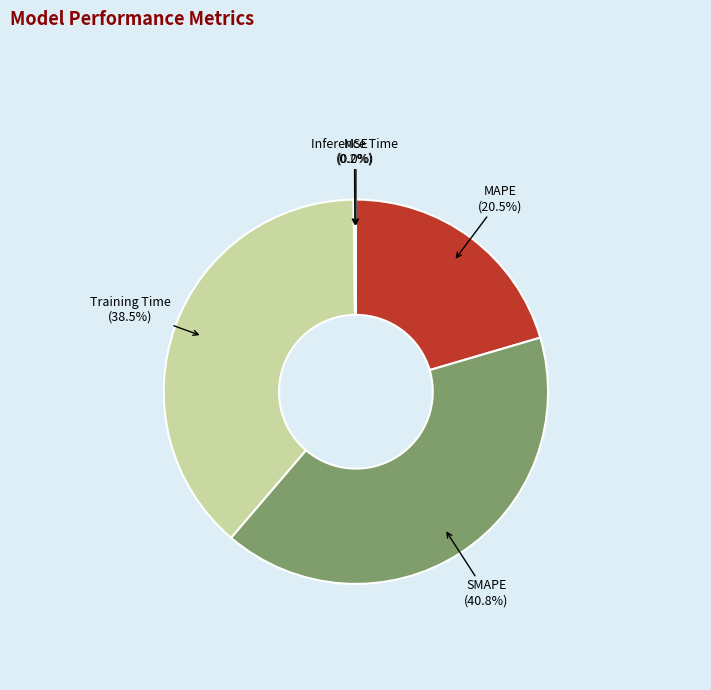

Does any single category account for the majority?

No